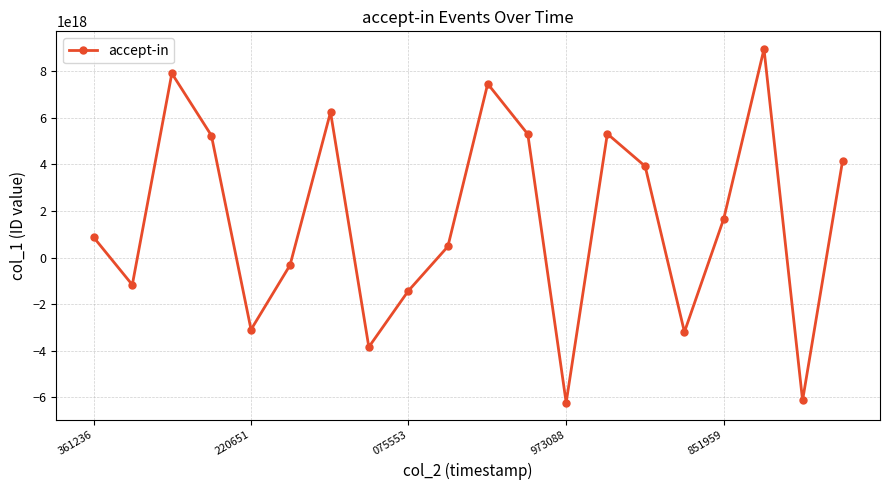

Count the number of categories in the chart.

20